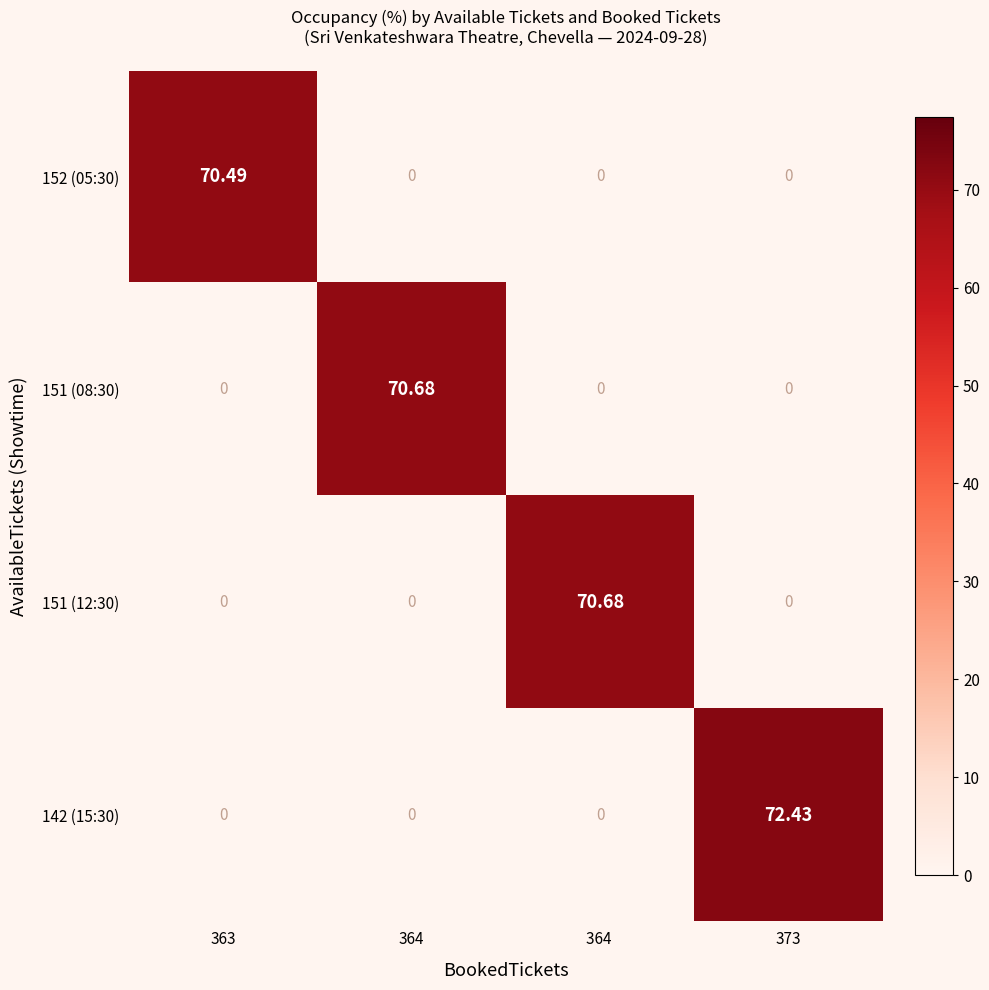

Which series changed the most between 363 and 364?

151 (08:30)